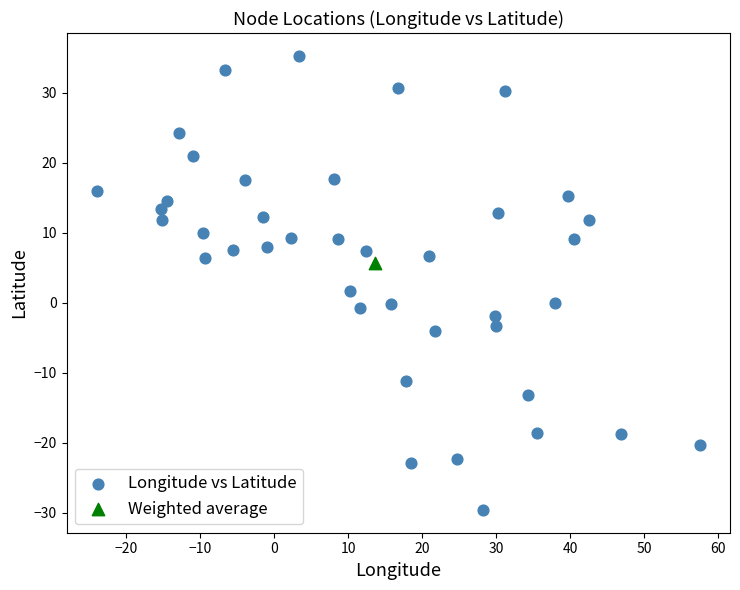

What are all the series names shown in the legend?

Longitude vs Latitude, Weighted average